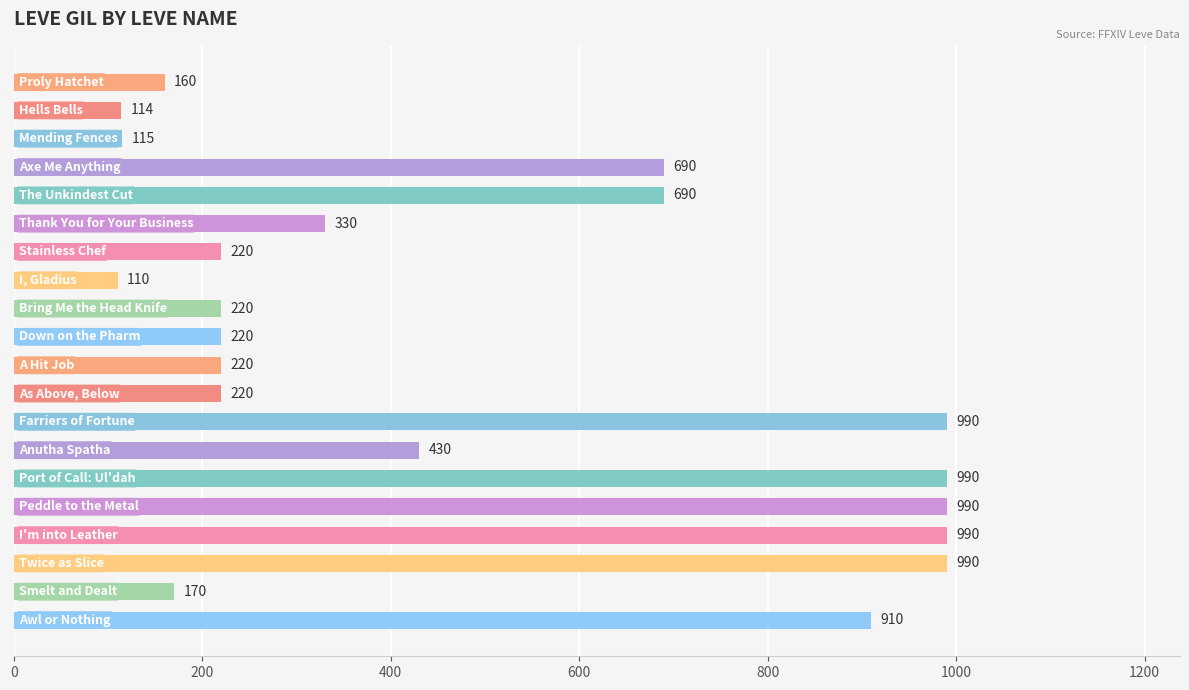

Reading top to bottom, extract all data points from this chart.

160	114	115	690	690	330	220	110	220	220	220	220	990	430	990	990	990	990	170	910